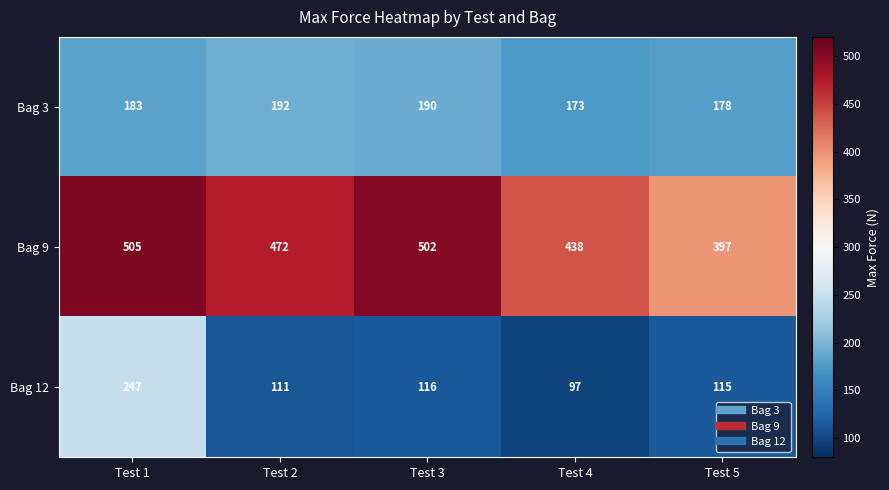

What is the total value across all series at Test 2?

775